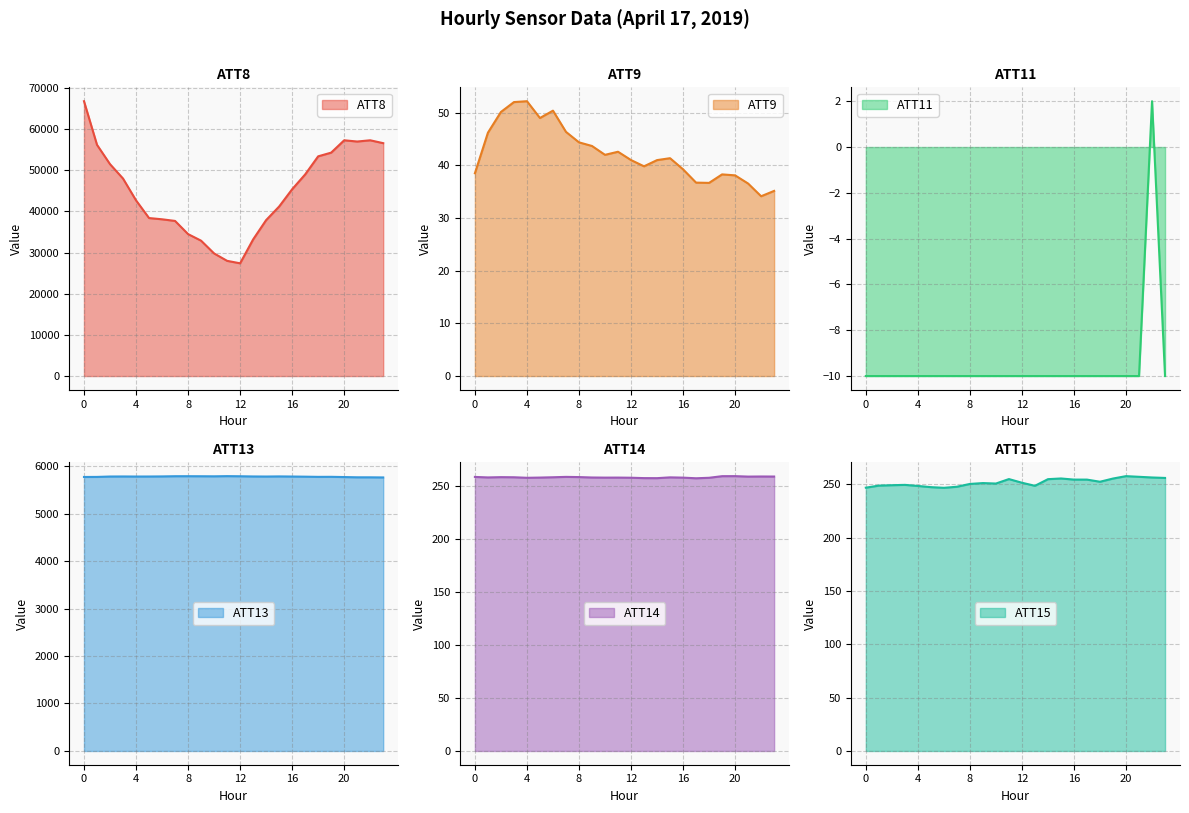

True or false: ATT9 has more than 2 points higher than both neighbors.

True